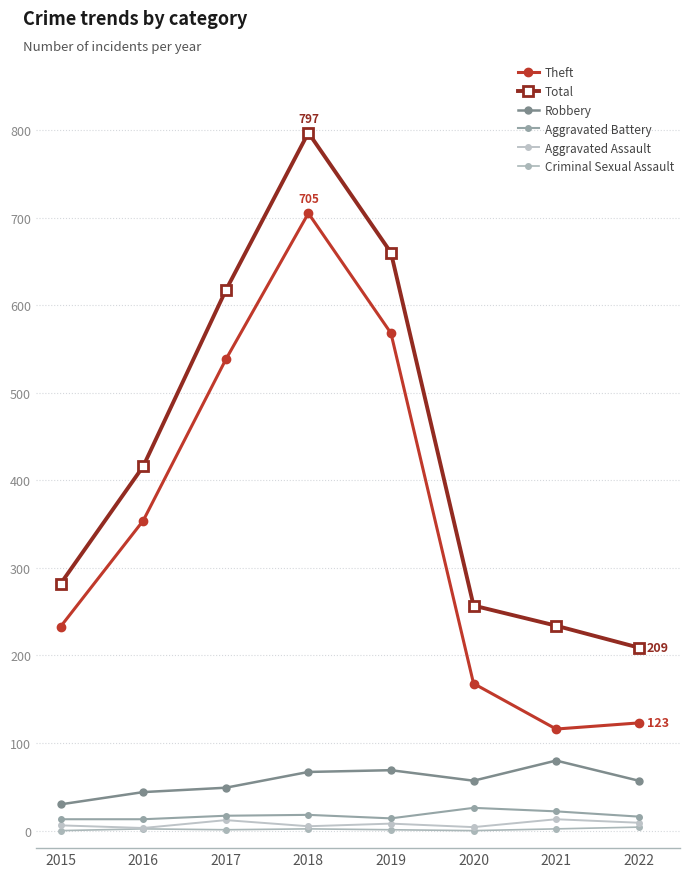

Which series has the largest total across all categories?

Total